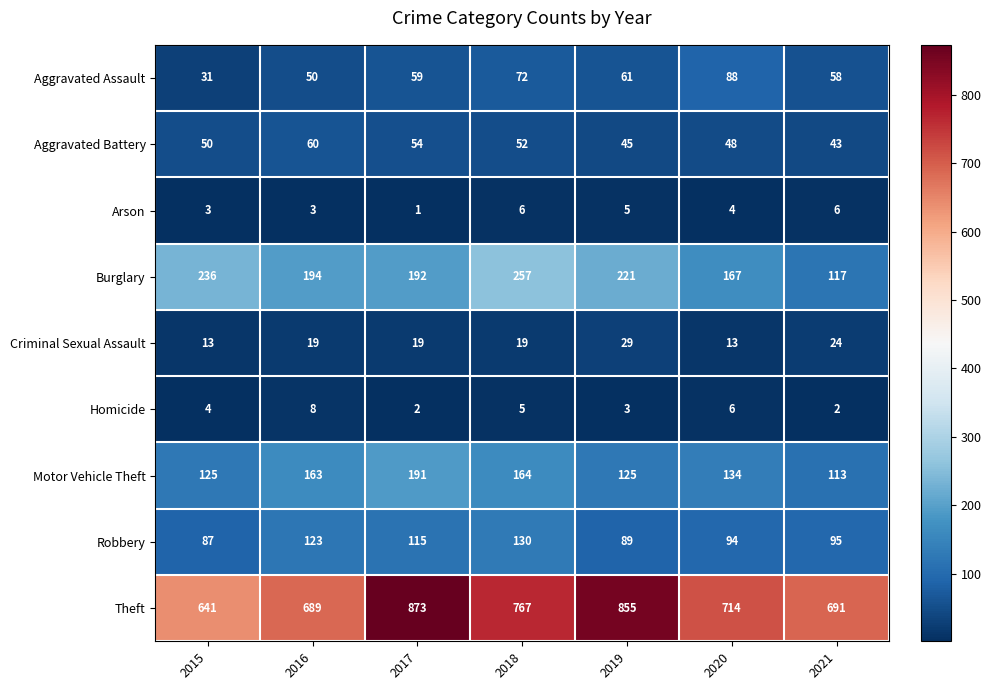

How many data points does each series have?

7